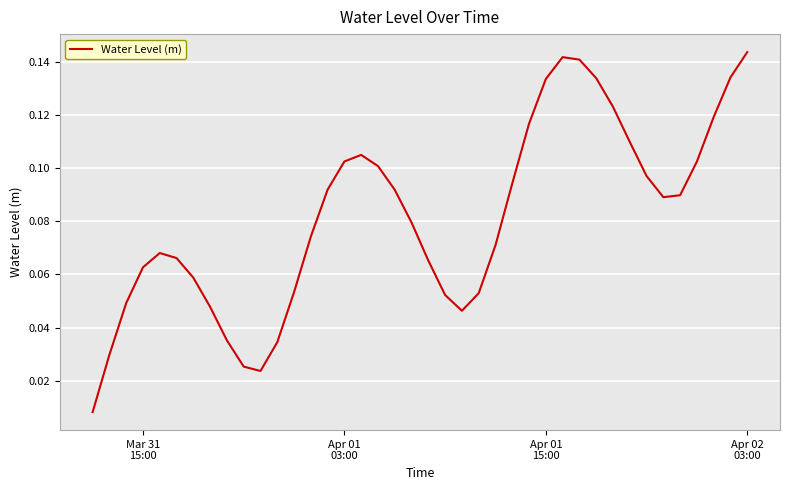

Reading right to left, list all the values displayed in this chart.

0.1	0.1	0.1	0.1	0.1	0.1	0.1	0.1	0.1	0.1	0.1	0.1	0.1	0.1	0.1	0.1	0.1	0.0	0.1	0.1	0.1	0.1	0.1	0.1	0.1	0.1	0.1	0.1	0.0	0.0	0.0	0.0	0.0	0.1	0.1	0.1	0.1	0.0	0.0	0.0